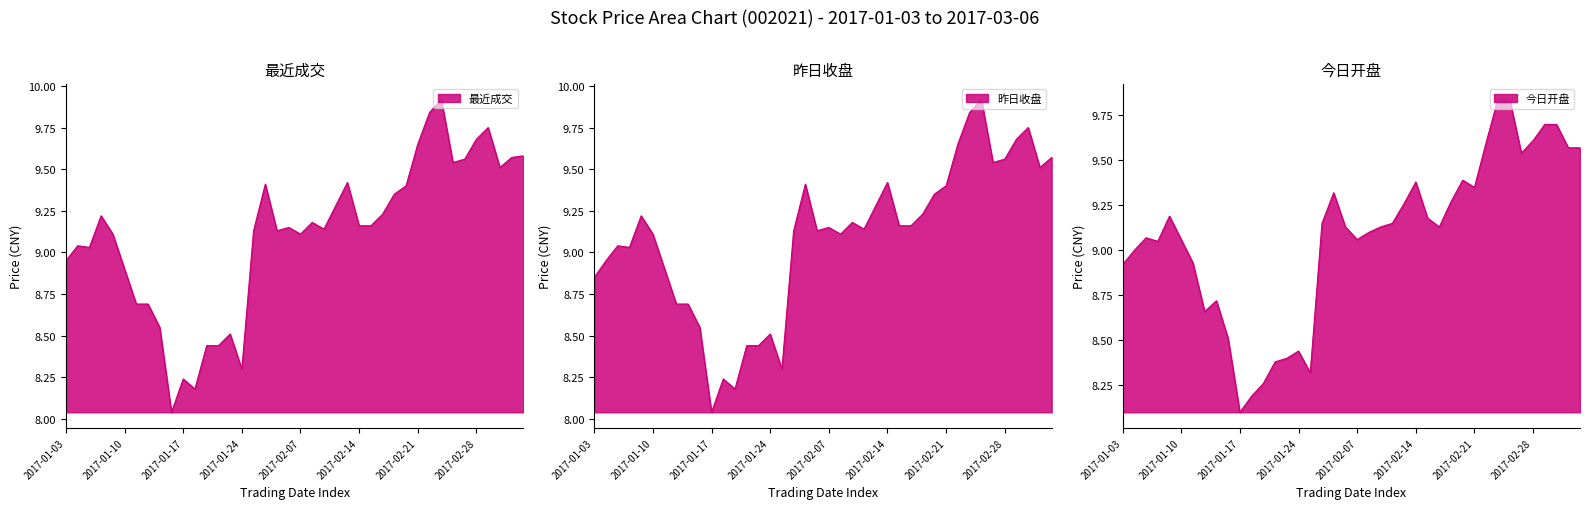

At which category does 今日开盘 reach its first local valley?

2017-01-06